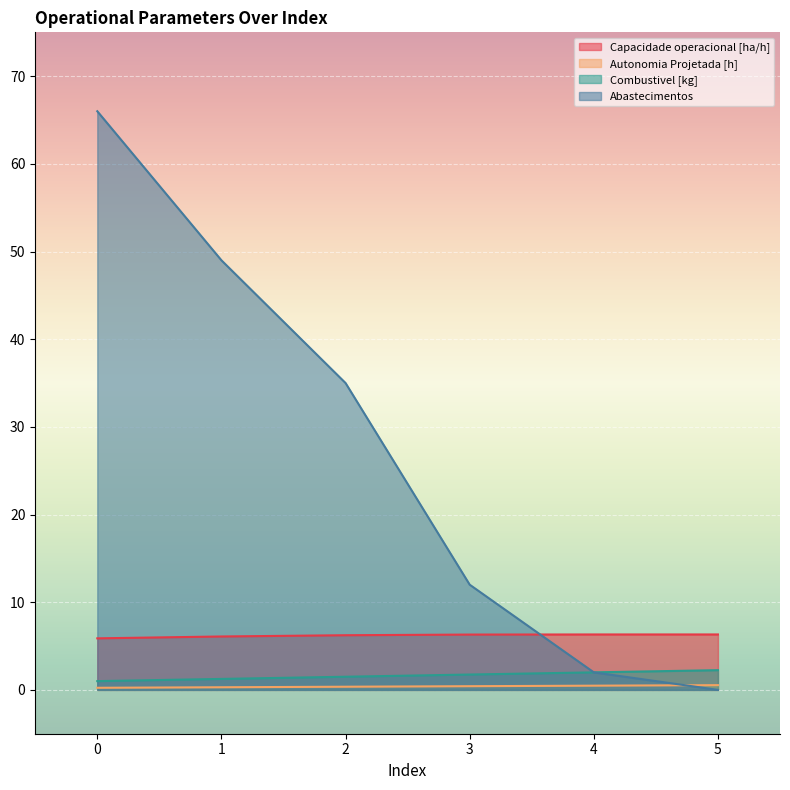

How many distinct data groups are displayed?

4